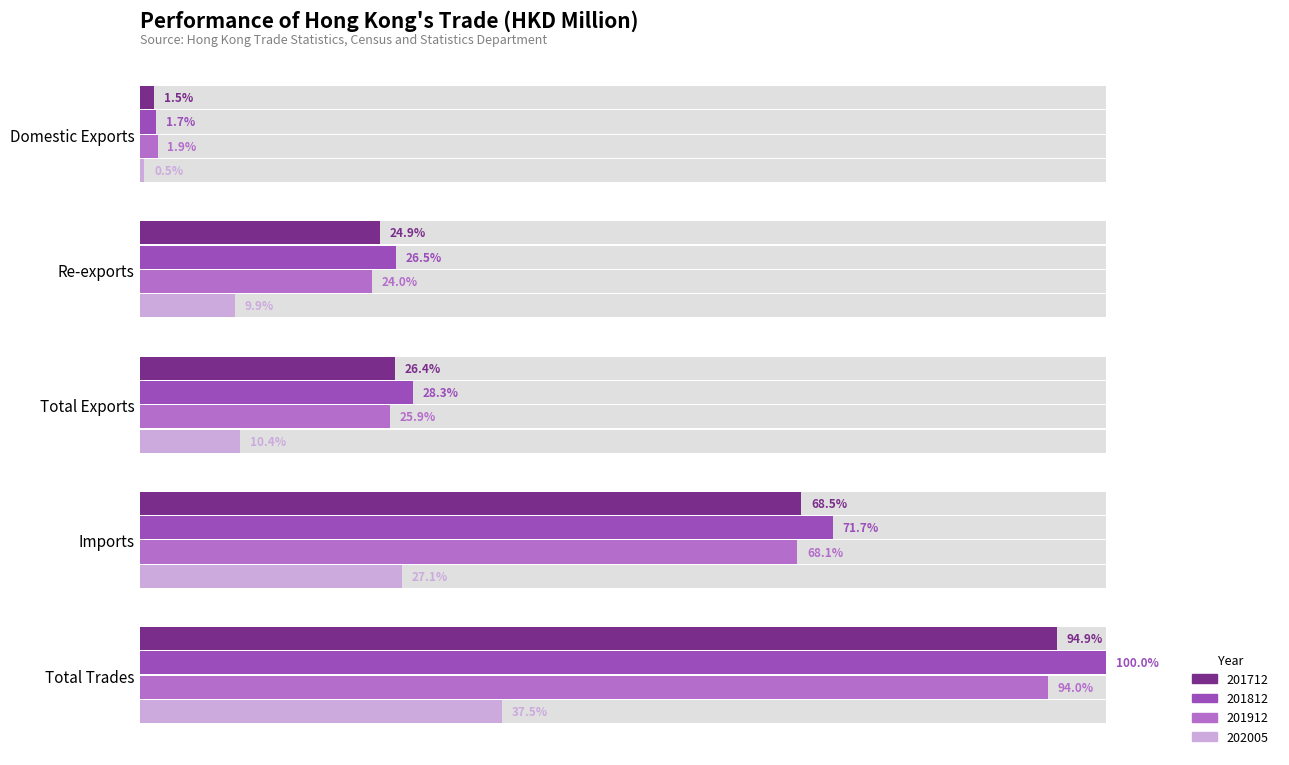

What position from the left is Imports?

4